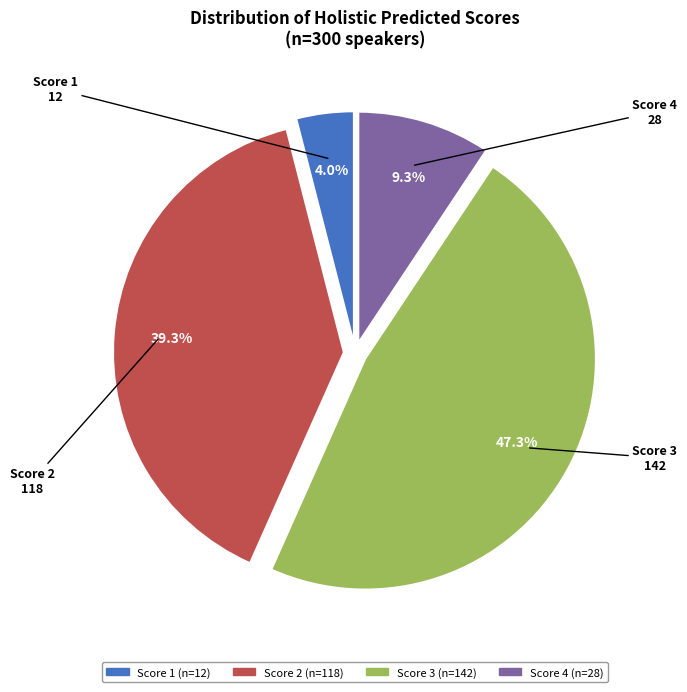

Is there a majority slice in this chart?

No